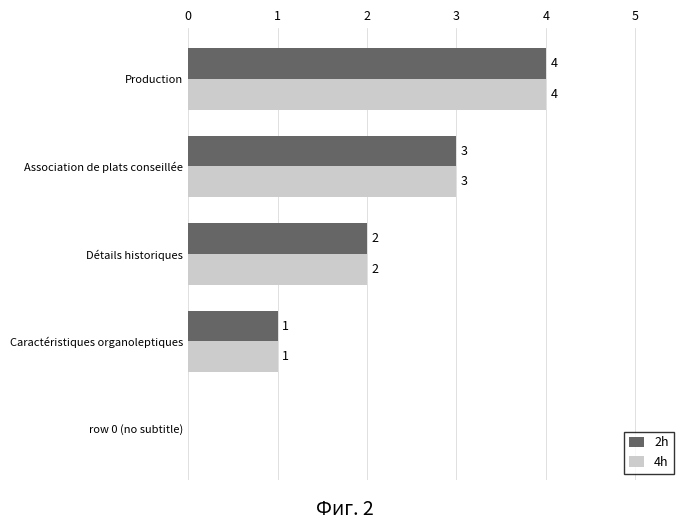

What is the sum of the 2h values at Production and Caractéristiques organoleptiques?

5